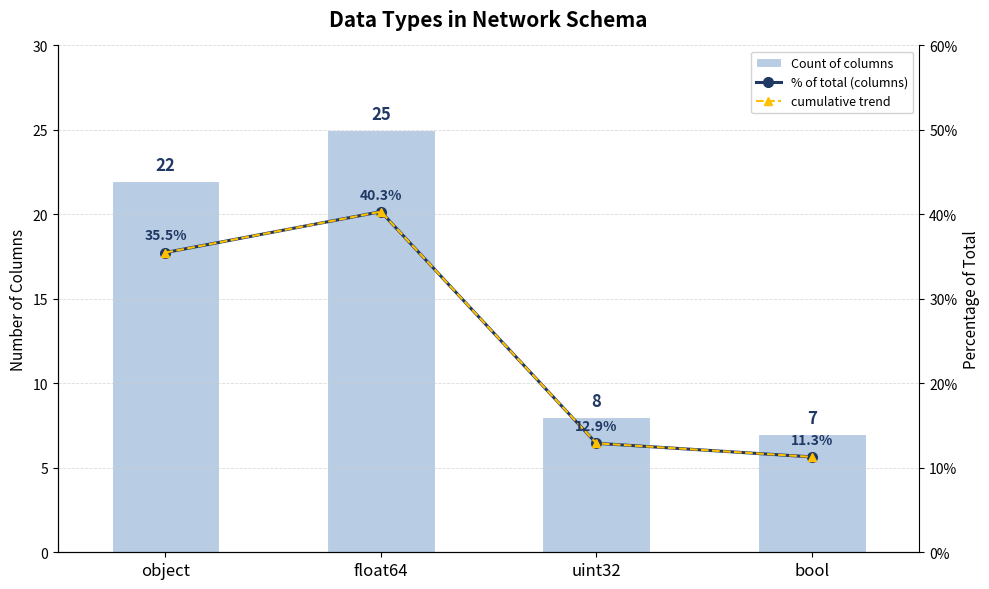

Reading right to left, list all the values displayed in this chart.

Count of columns: bool=7.0	uint32=8.0	float64=25.0	object=22.0
% of total (columns): bool=11.3	uint32=12.9	float64=40.3	object=35.5
cumulative trend: bool=11.3	uint32=12.9	float64=40.3	object=35.5